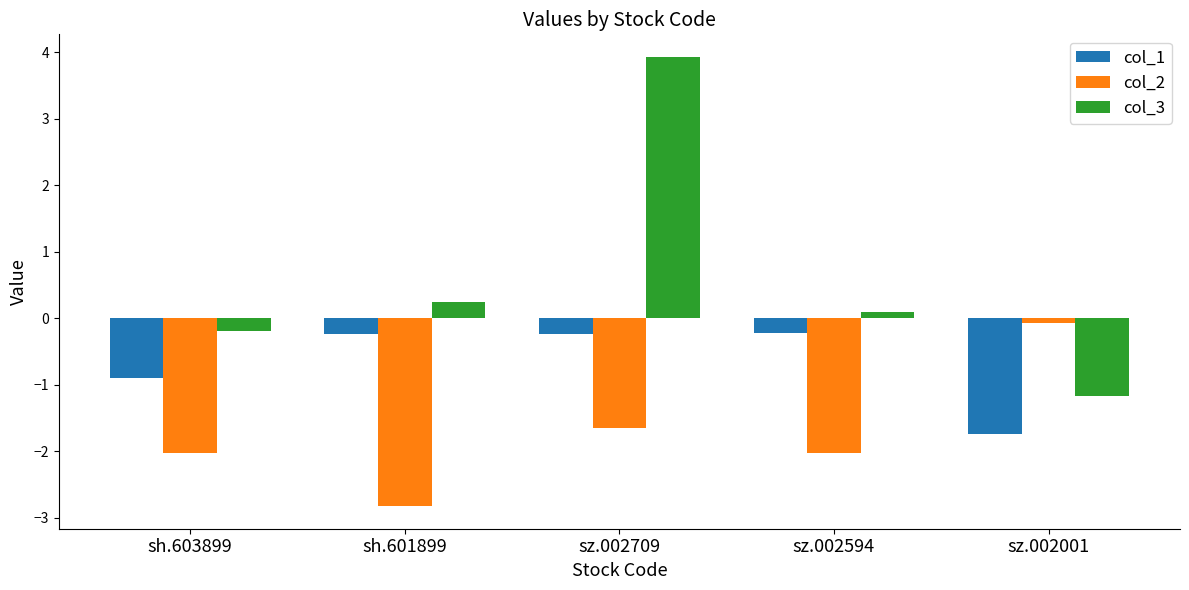

The value of col_1 at sz.002594 is -0.2. True or false?

True